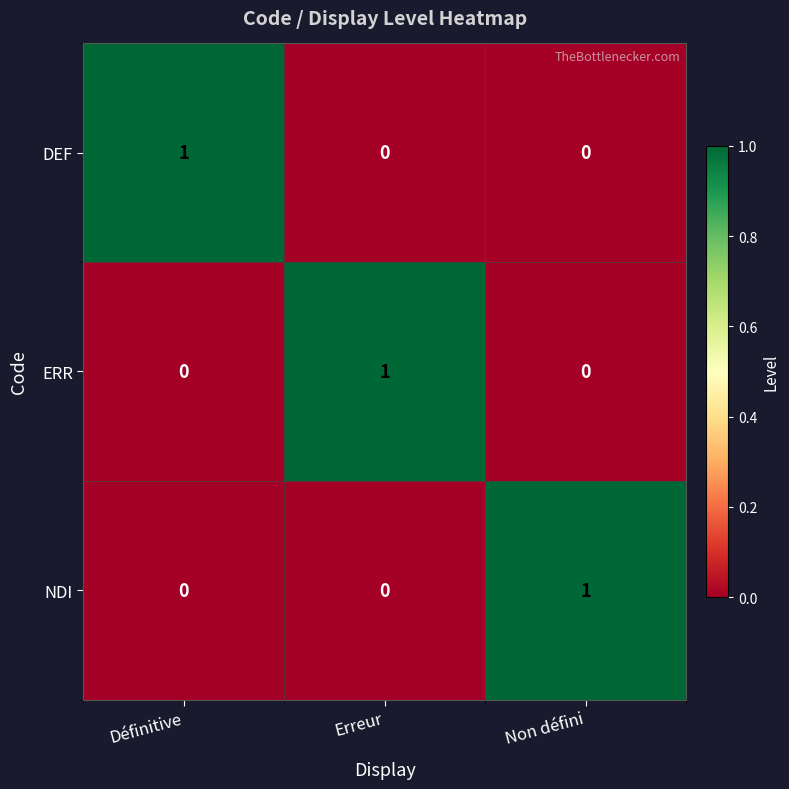

Count the number of data series in this chart.

3